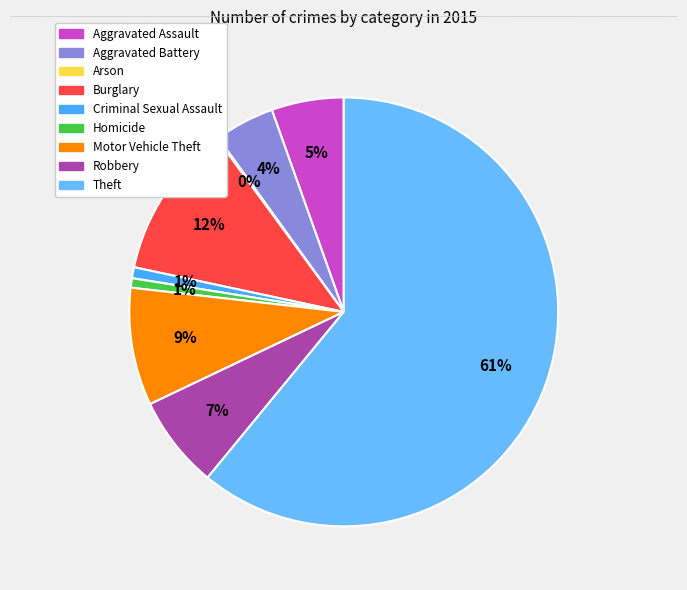

Is it true that Homicide is 11% of the pie?

False